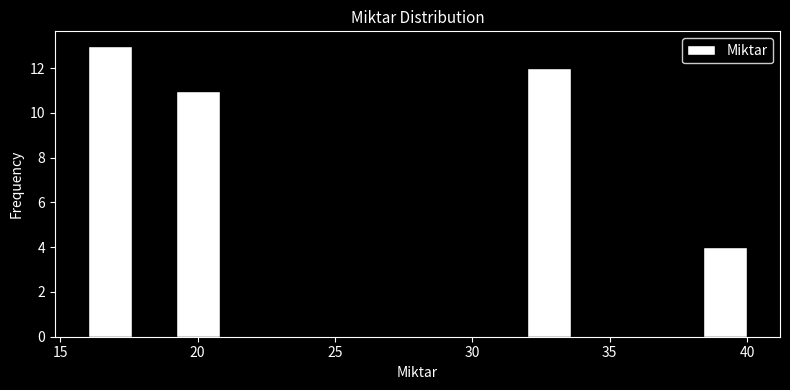

Read against the x-axis, roughly where is the centre of the tallest bar?

17.0